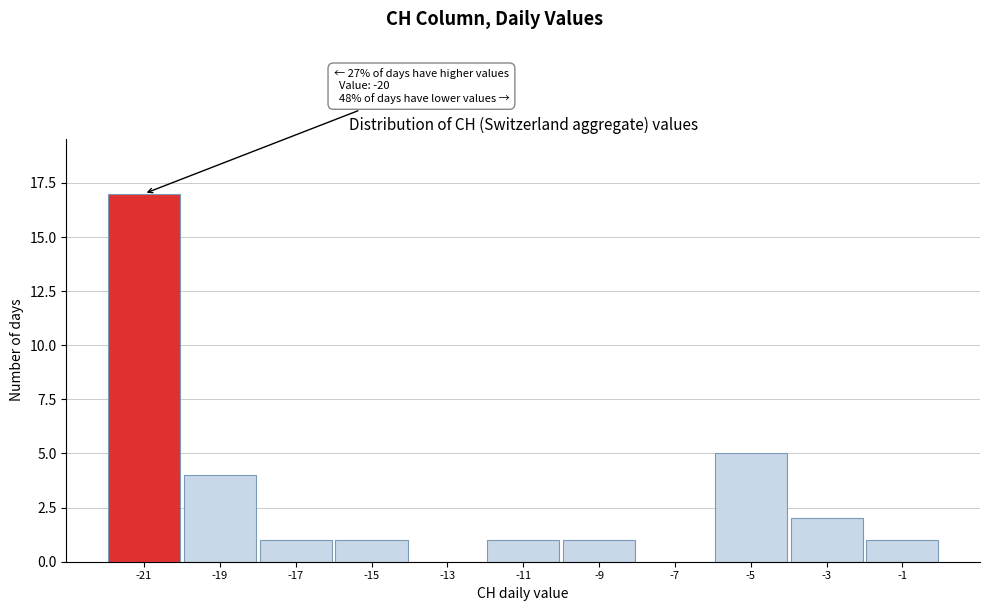

Reading right to left, what are all the values shown in this chart?

-1=1	-3=2	-5=5	-7=0	-9=1	-11=1	-13=0	-15=1	-17=1	-19=4	-21=17